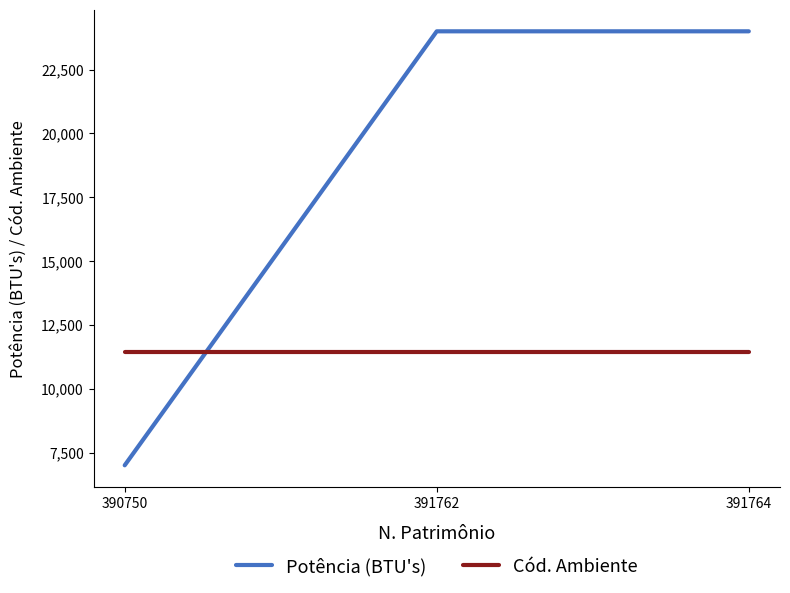

Which series has the largest range (max minus min)?

Potência (BTU's)